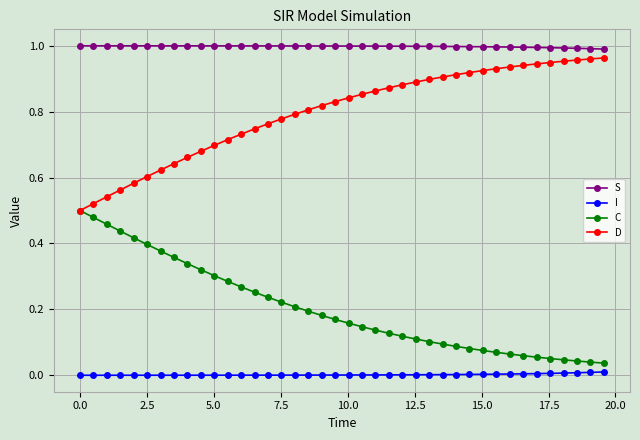

Which series has the largest total across all categories?

S